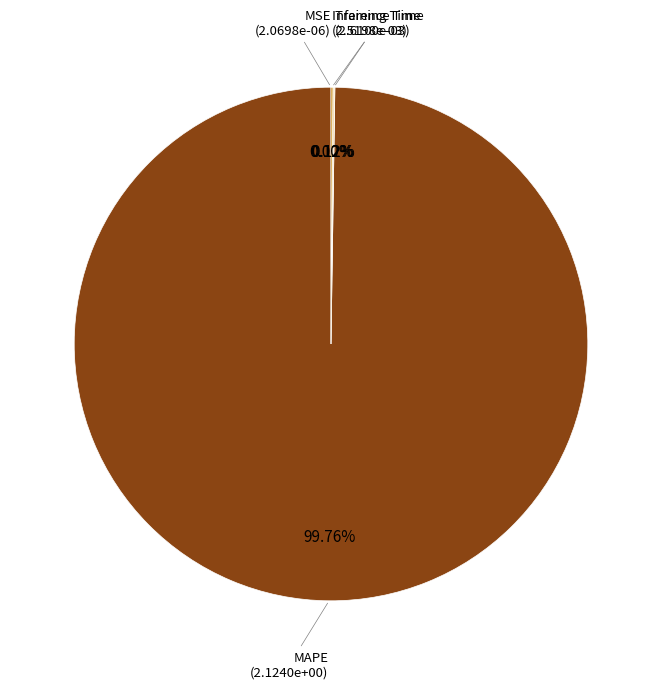

Does MAPE represent more than half of the total?

Yes